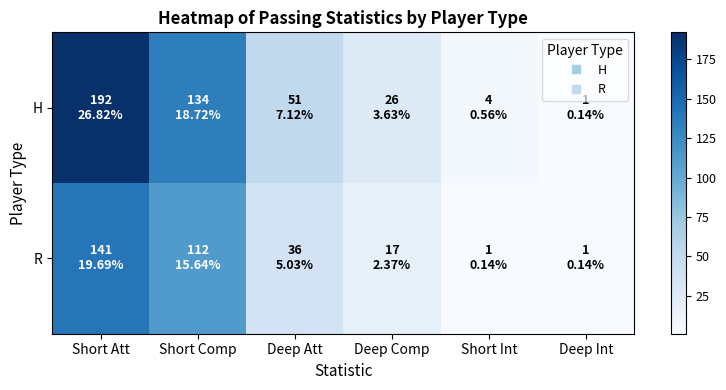

What is the spread (max minus min) of values at Short Att?

51